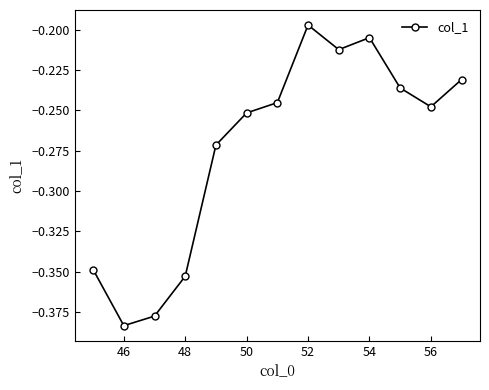

What is the sum of all values?

-3.6